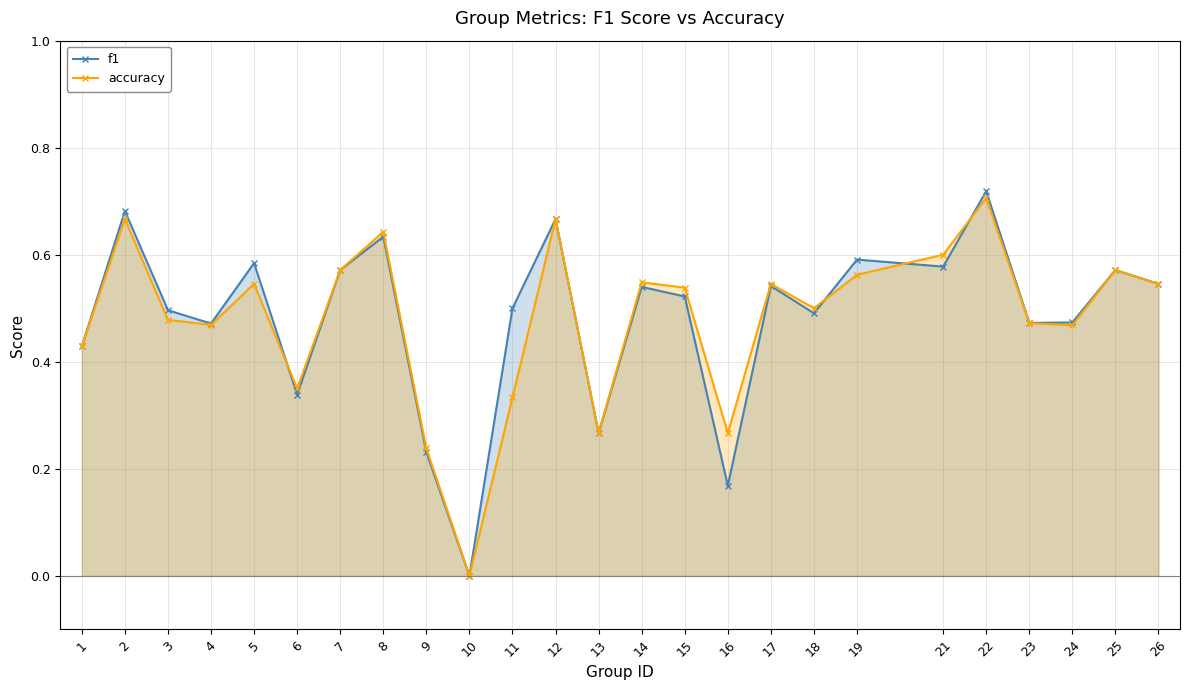

In f1, how many points are higher than both neighbors (excluding endpoints)?

9